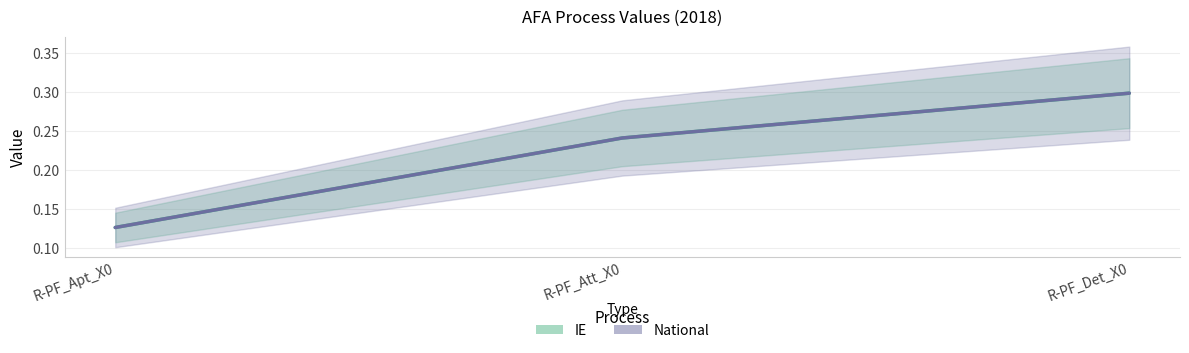

Which series changed the most between R-PF_Apt_X0 and R-PF_Att_X0?

IE